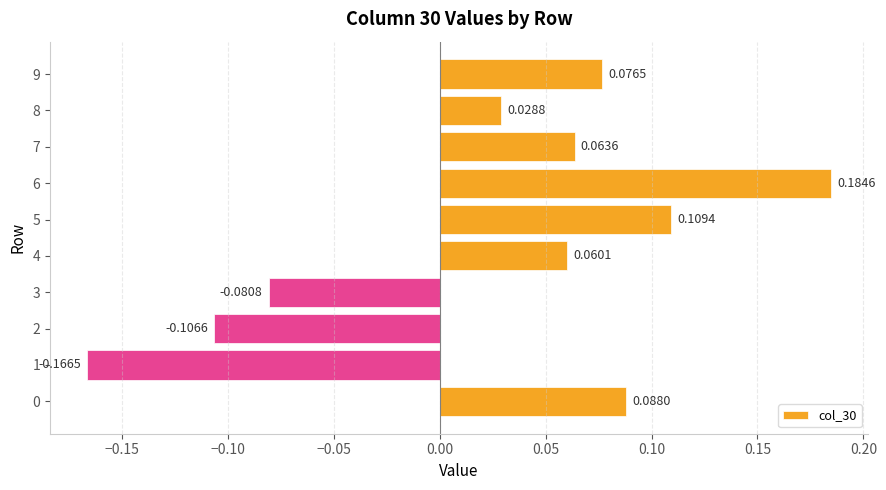

Does the chart contain any negative values?

Yes